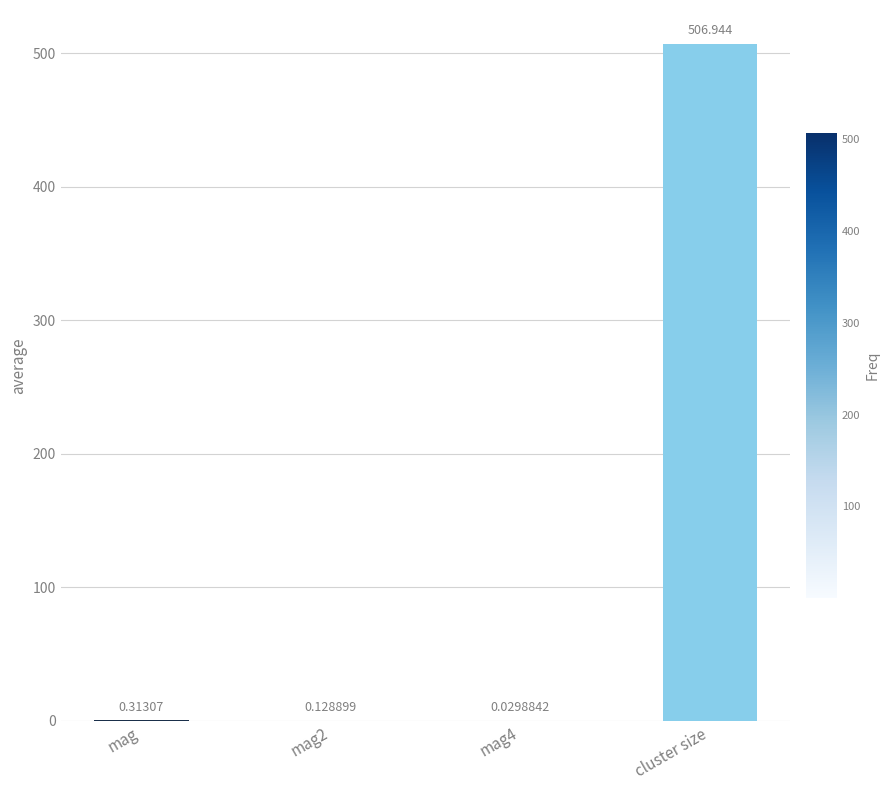

Which label corresponds to the largest value in the chart?

cluster size